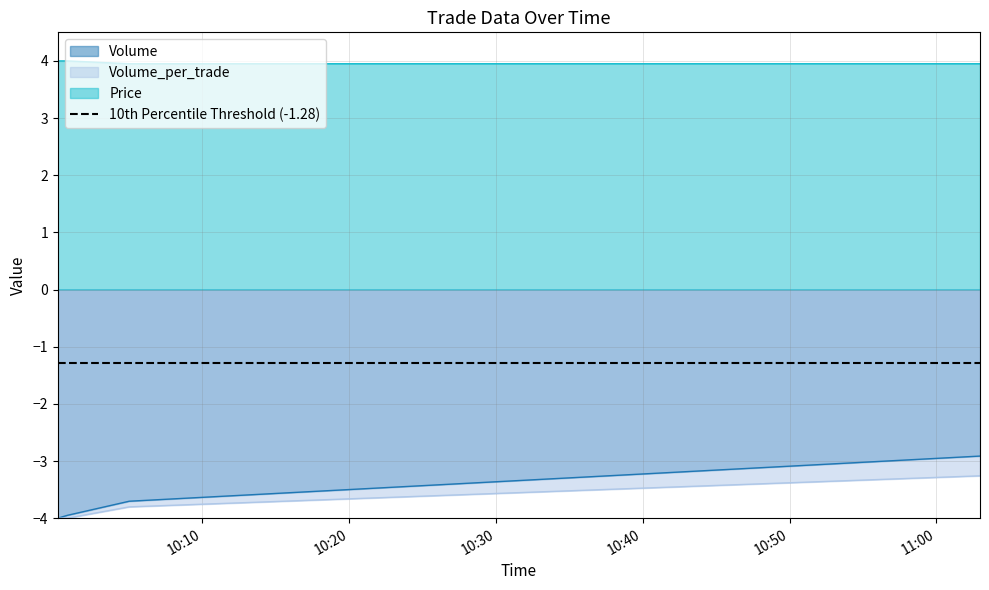

At 2021-10-12 11:02:58, list the series in order from smallest to largest.

Volume_per_trade, Volume, Price